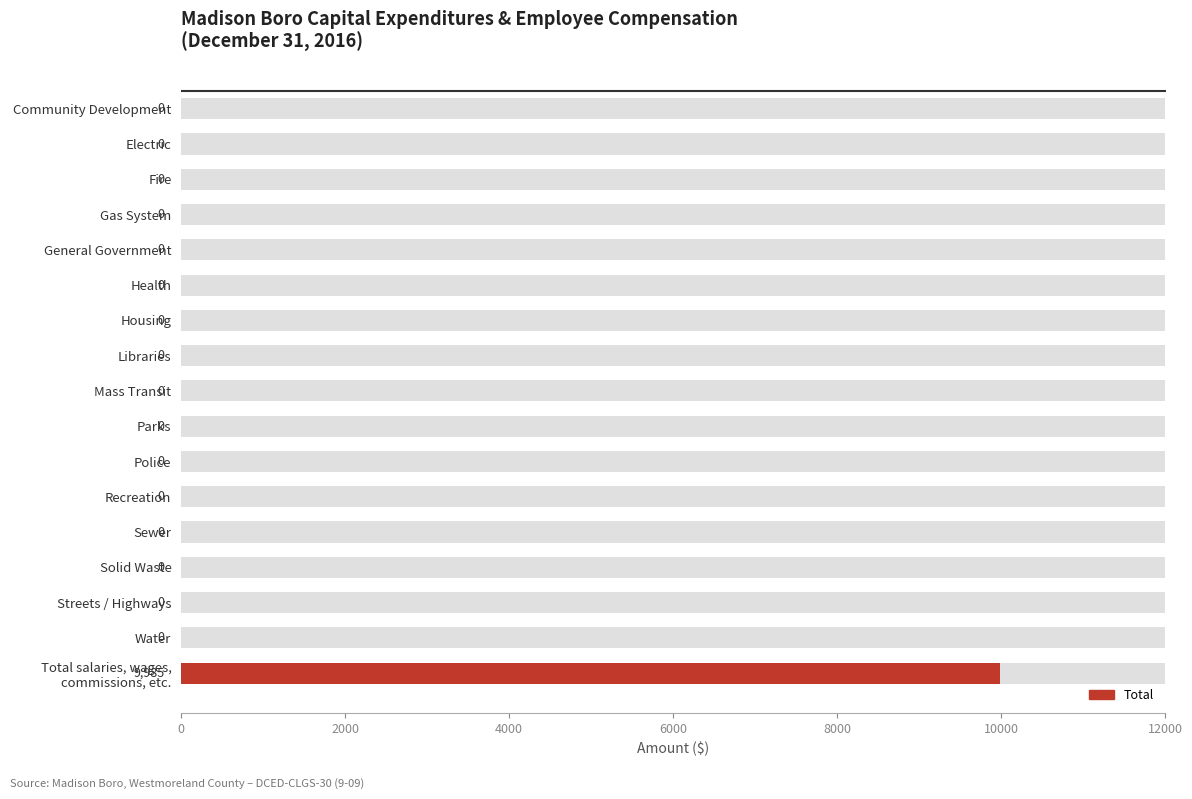

How many distinct data groups are displayed?

1